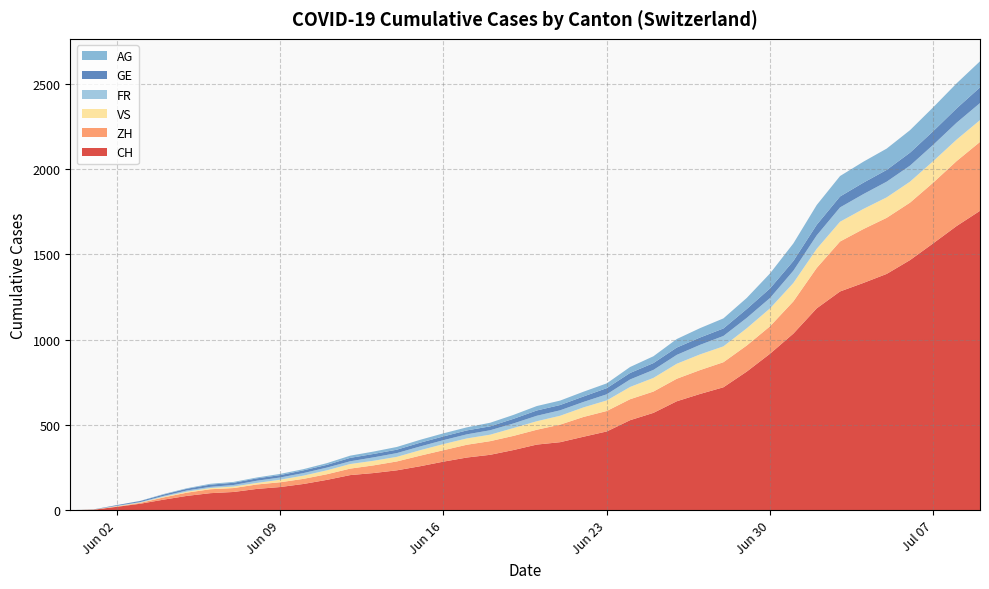

Reading left to right, list all the values displayed in this chart.

CH: 0	3	20	38	62	84	100	107	125	136	154	178	206	218	234	258	285	309	325	353	385	399	431	462	528	571	639	682	721	813	918	1036	1184	1283	1333	1386	1467	1566	1667	1756
ZH: 0	0	2	5	13	19	23	23	26	28	30	33	38	45	52	62	67	75	80	83	87	103	116	120	123	125	132	140	147	153	161	189	237	293	316	329	337	356	381	404
VS: 0	1	2	2	4	6	7	9	9	15	19	23	27	27	27	32	36	37	38	46	50	52	56	62	72	80	88	92	93	101	105	108	112	116	118	120	123	126	126	128
FR: 0	0	2	3	5	7	7	9	13	13	15	16	16	20	22	22	23	24	26	27	32	32	32	36	44	47	52	56	61	61	61	72	79	84	87	92	94	96	99	100
GE: 0	1	4	6	8	10	13	13	14	14	16	16	20	20	20	22	22	23	23	27	31	31	32	36	38	40	43	43	44	52	56	57	62	64	67	69	76	80	84	92
AG: 0	0	0	1	3	3	5	5	5	7	7	10	13	14	16	17	18	18	21	23	26	26	28	28	35	40	50	55	59	65	88	103	116	120	123	125	132	140	147	153